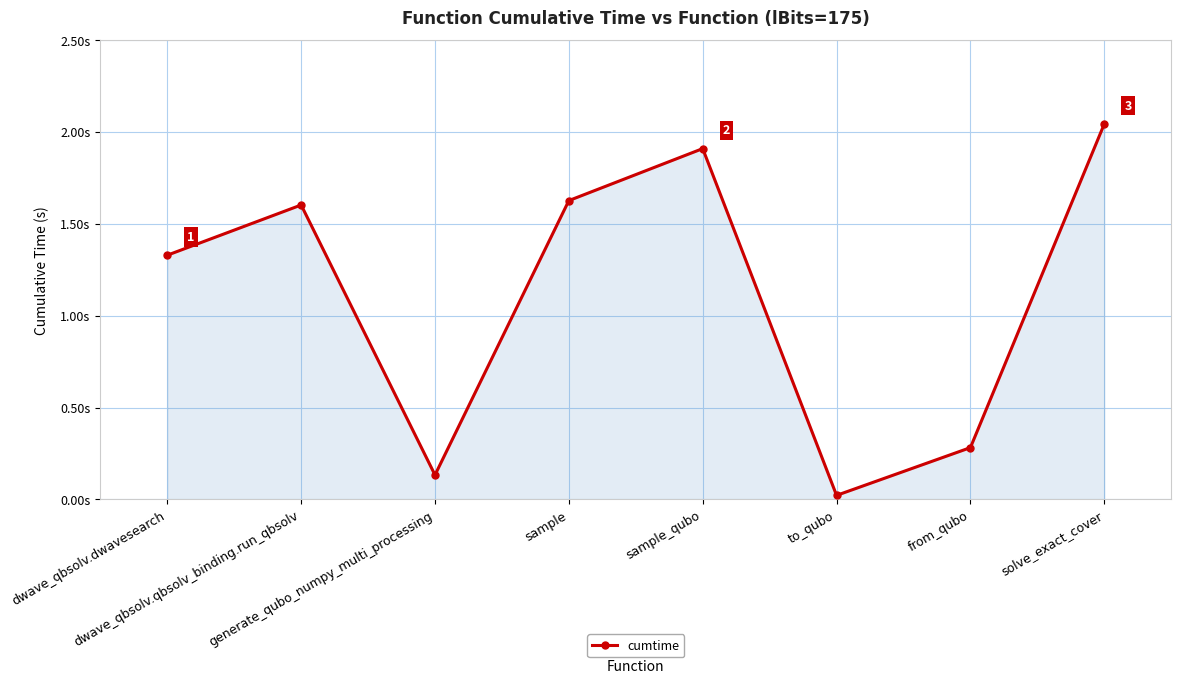

Does the chart have visible grid lines?

Yes